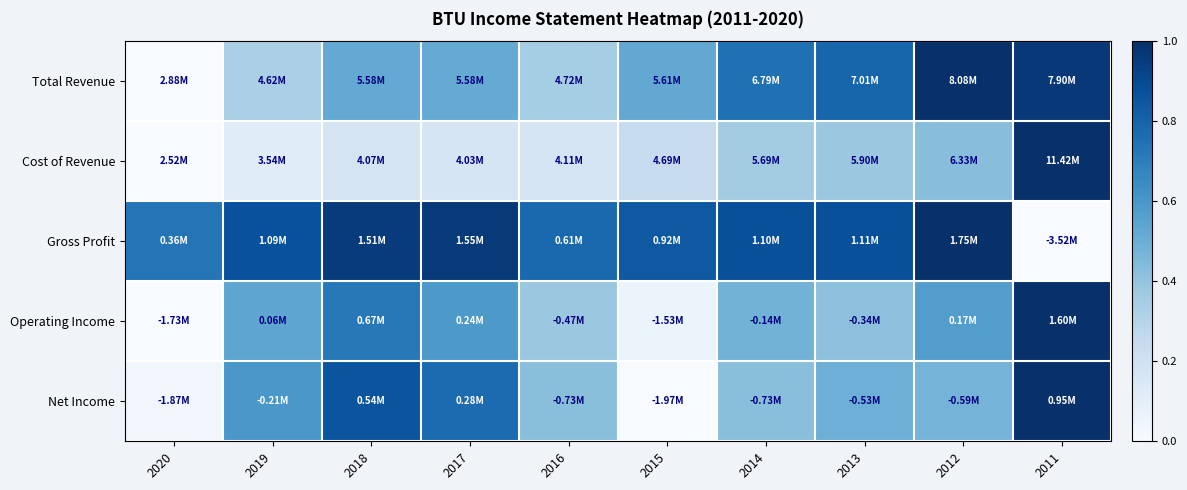

What is the difference between the highest and lowest values at 2019?

0.8